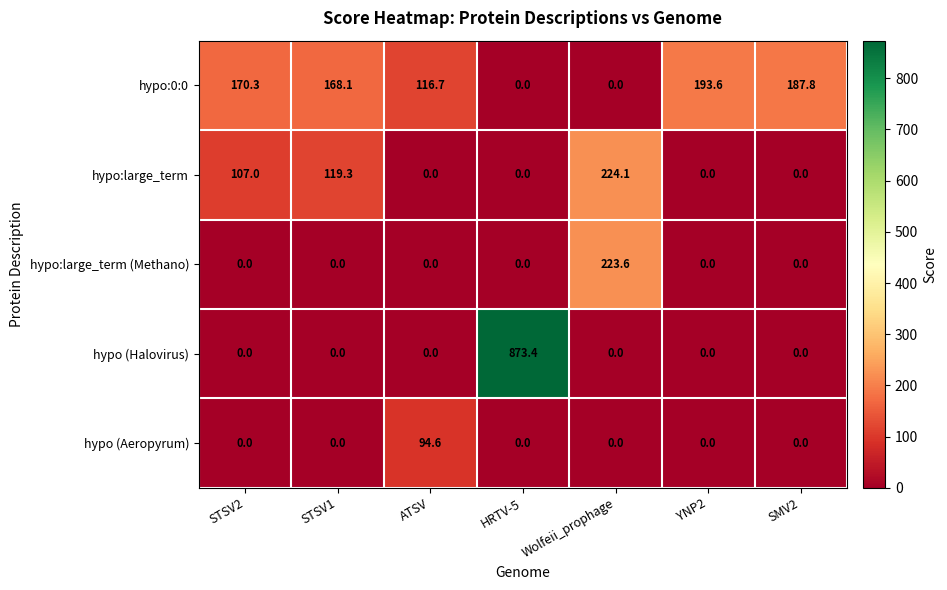

What is the difference between the maximum and minimum values in the hypo:0:0 series?

193.6